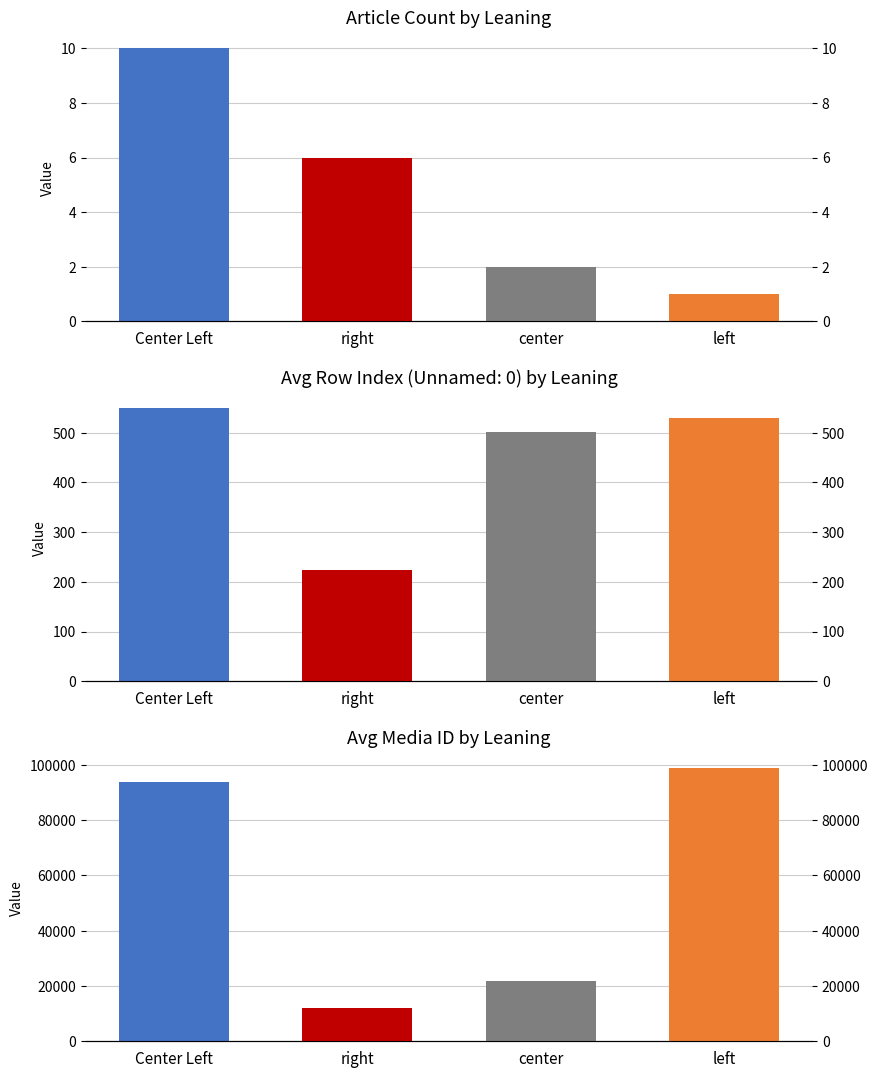

The value of Article Count by Leaning at left is 0.6. True or false?

False